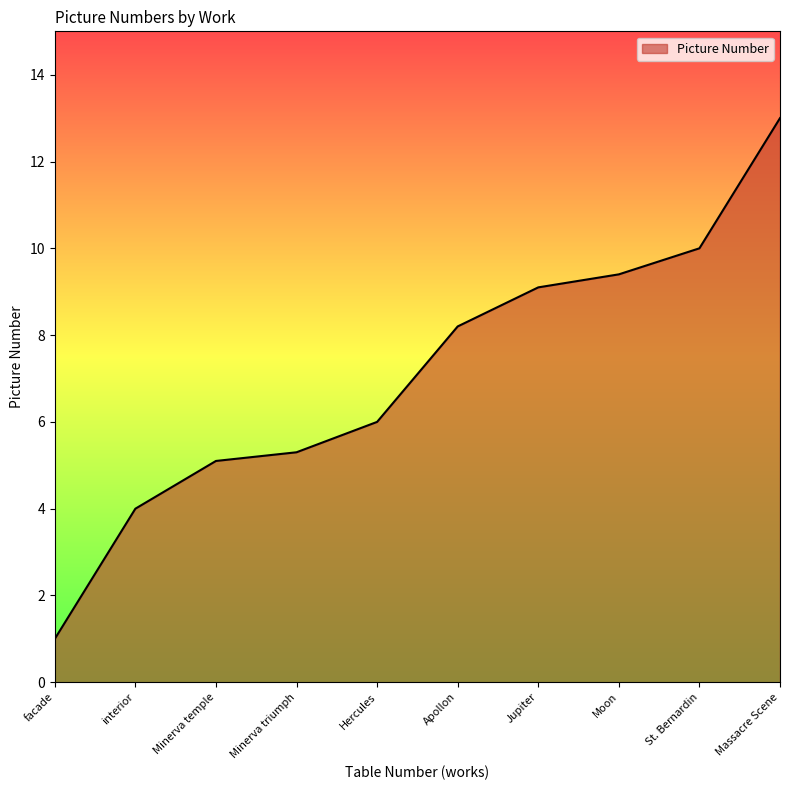

Reading left to right, extract all data points from this chart.

1.0	4.0	5.1	5.3	6.0	8.2	9.1	9.4	10.0	13.0